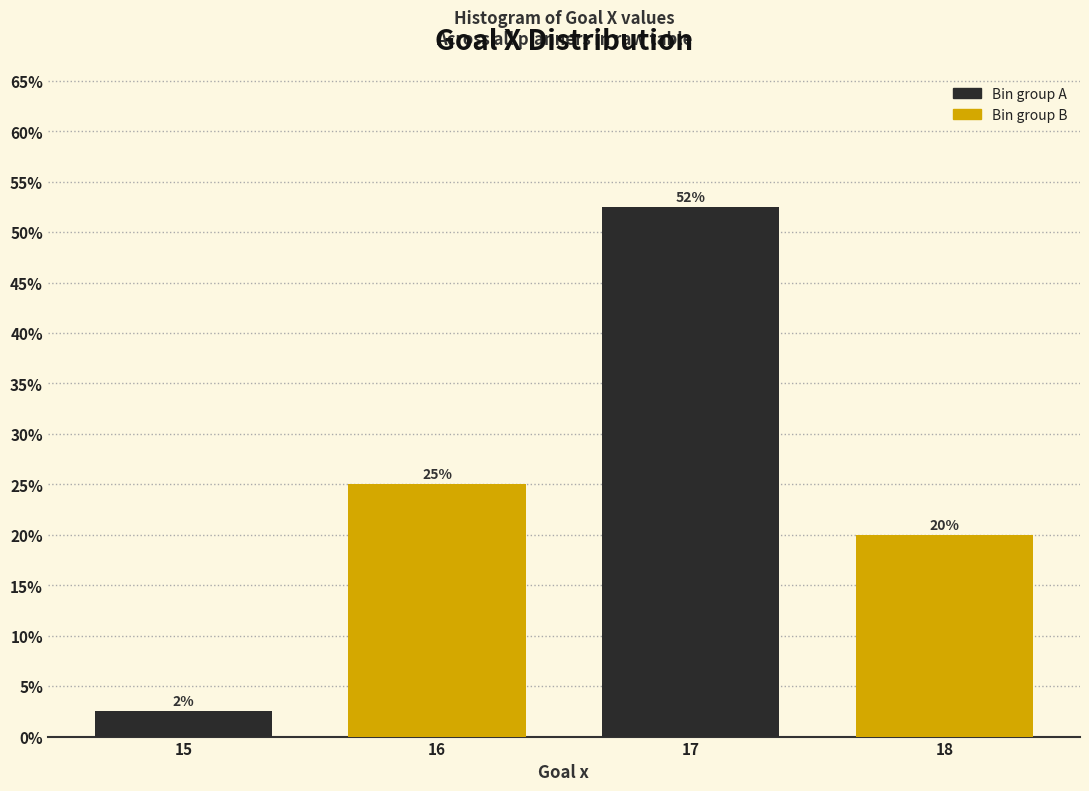

At which category does the chart reach its peak across all series?

17